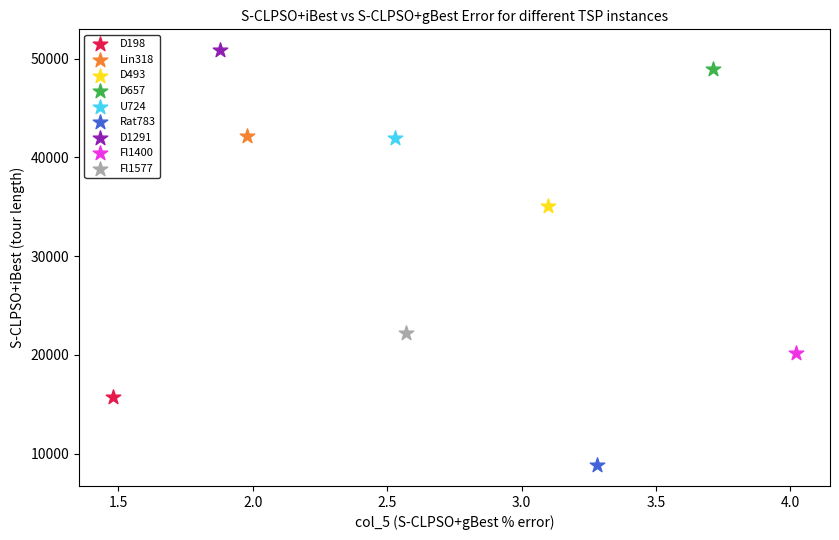

What are all the series names shown in the legend?

D198, Lin318, D493, D657, U724, Rat783, D1291, Fl1400, Fl1577